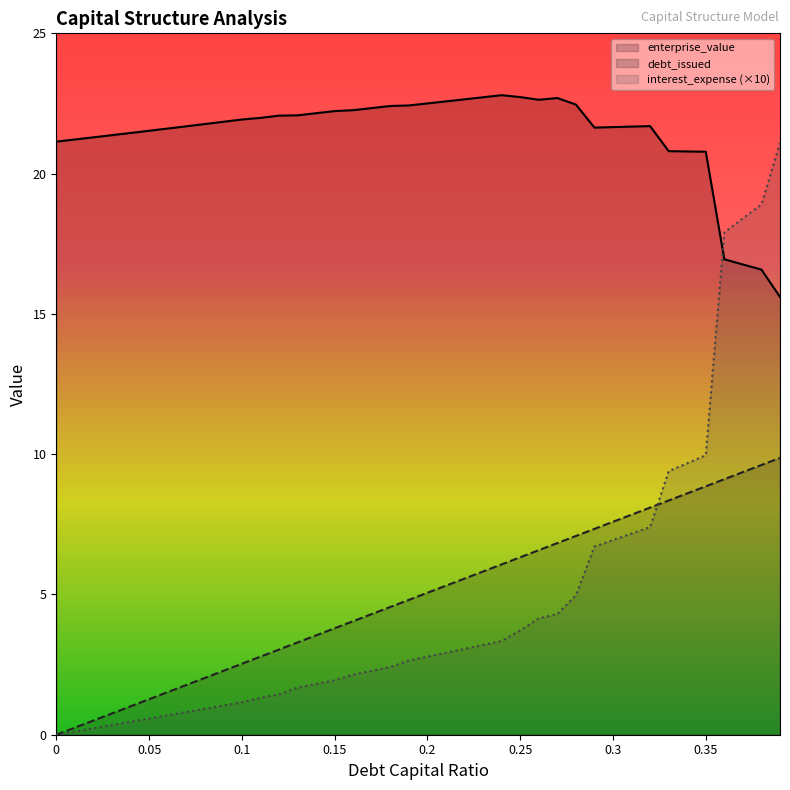

The value of enterprise_value at 0.16 is 22.3. True or false?

True